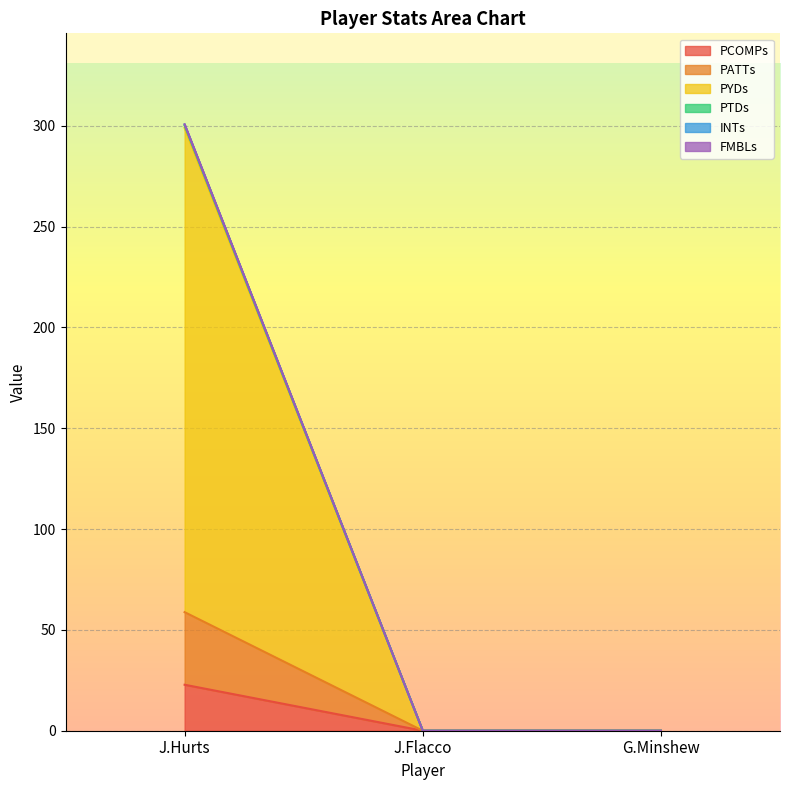

The value of PCOMPs at G.Minshew is 0.0. True or false?

True